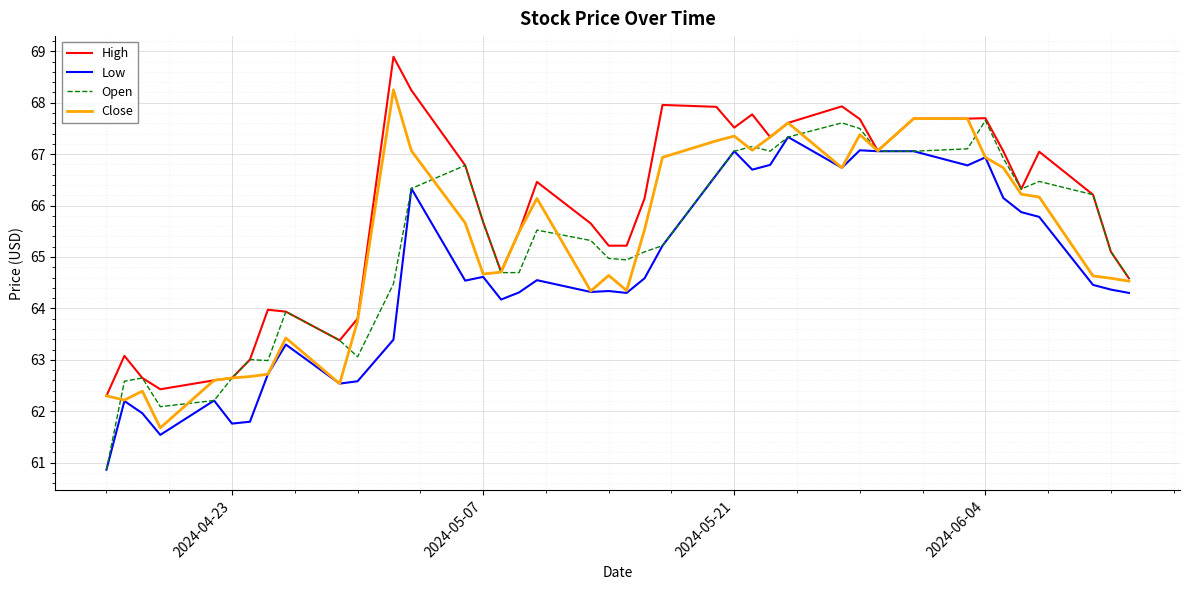

What is the minimum value shown in the chart?

60.9